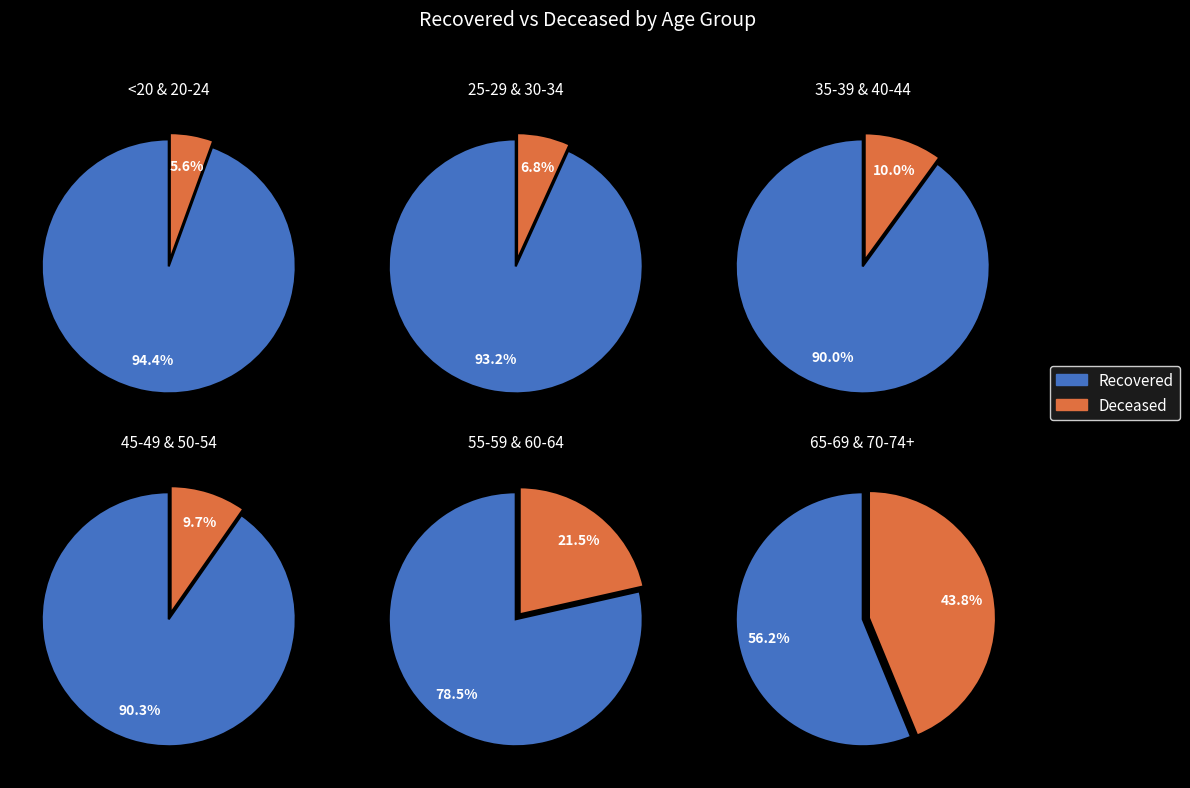

Does 3 represent more than half of the total?

No